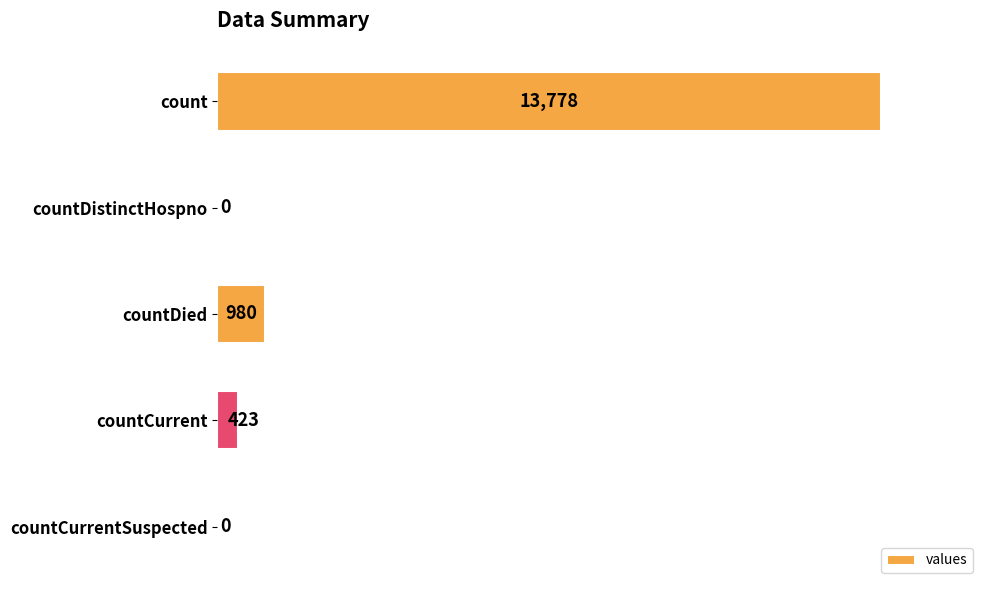

What value does the data have at count?

13778